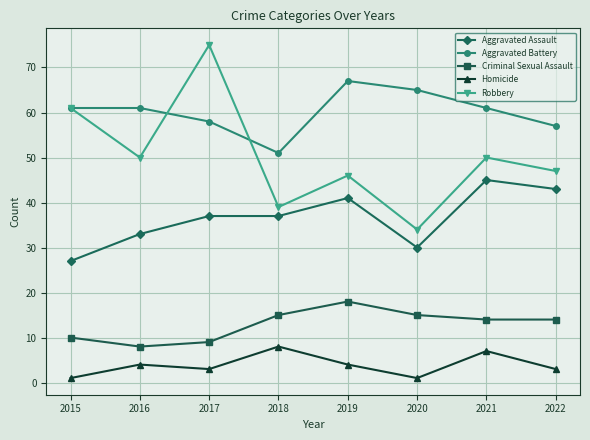

In Homicide, how many points are higher than both neighbors (excluding endpoints)?

3